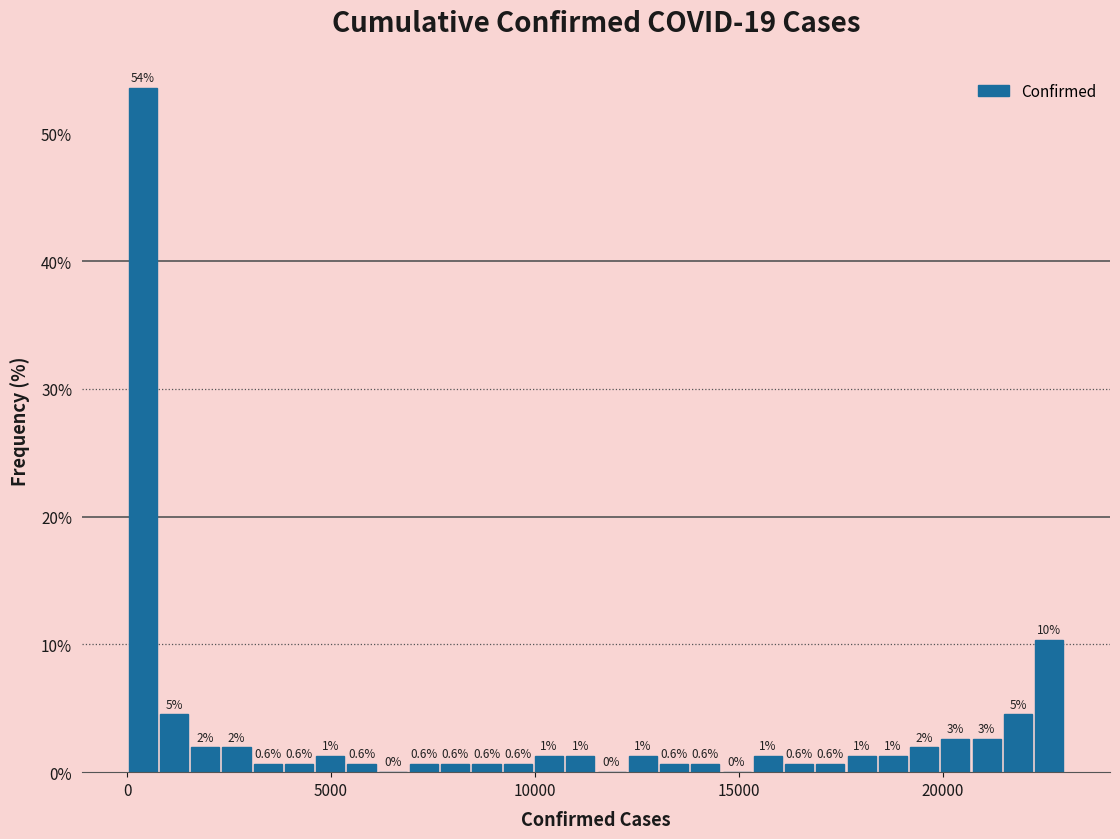

Around what value on the x-axis is the tallest bar? Give the approximate position of its centre, as read against the axis.

500